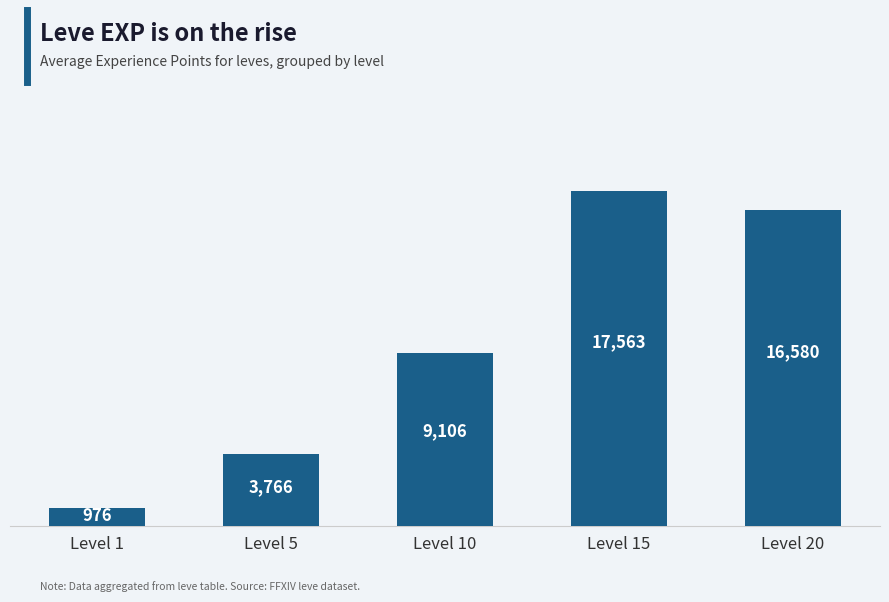

At which category does the chart reach its minimum across all series?

Level 1